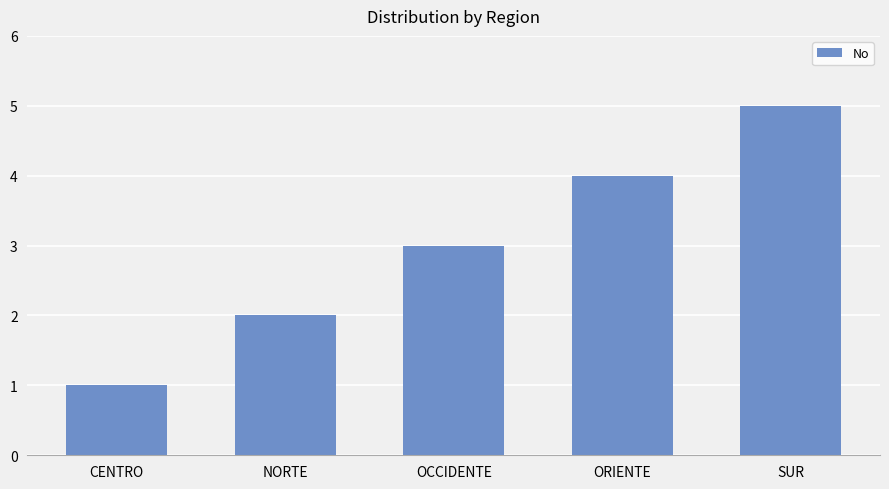

What is the sum of the values at CENTRO and ORIENTE?

5